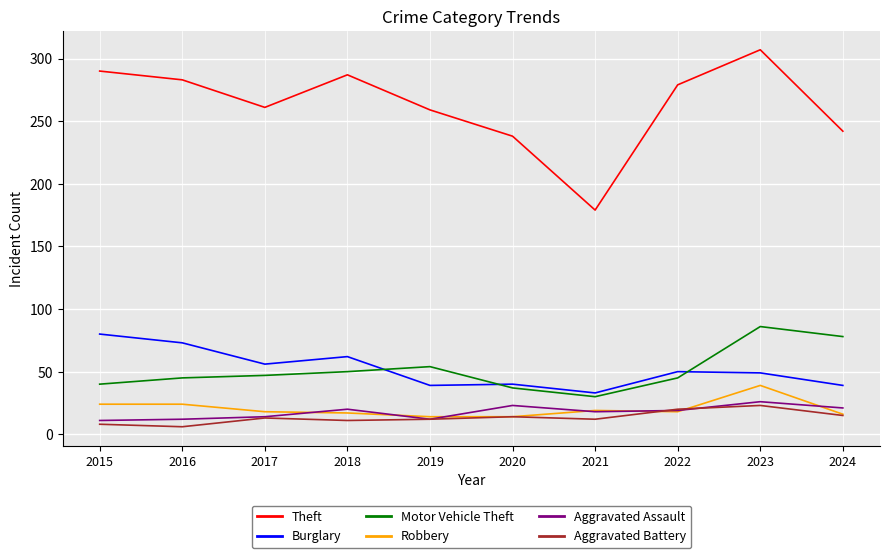

True or false: Theft and Robbery cross at least once.

False